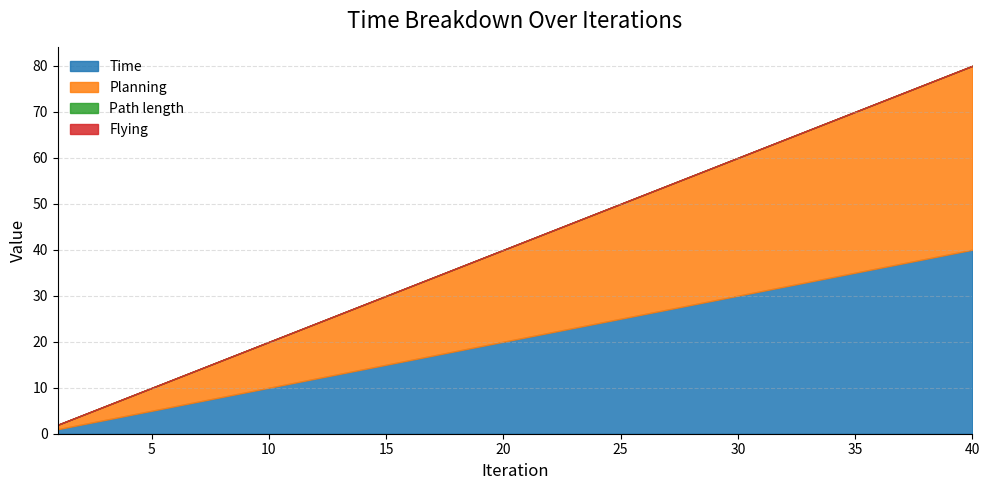

Count the number of categories in the chart.

40